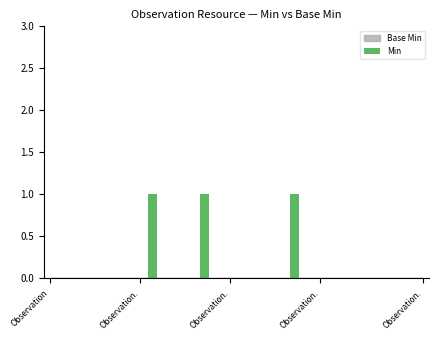

What is the sum of all values?

3